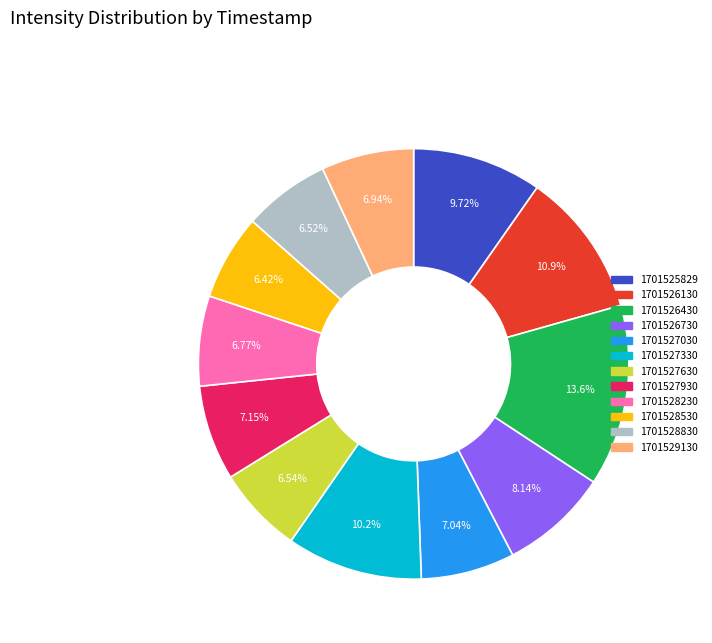

Which category has the biggest portion of the pie?

1701526430